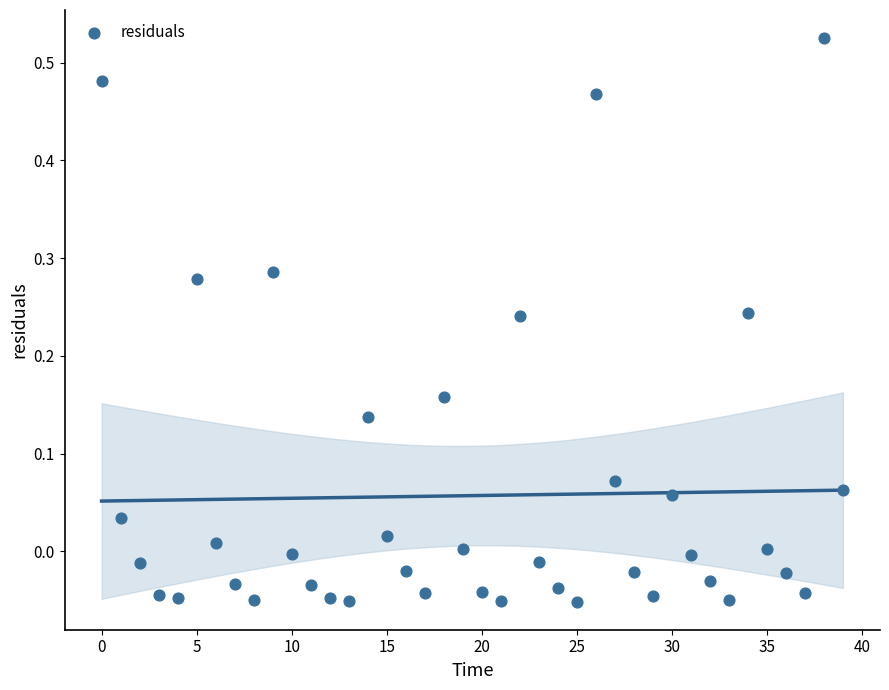

What is the range of Y values (max minus min)?

0.6